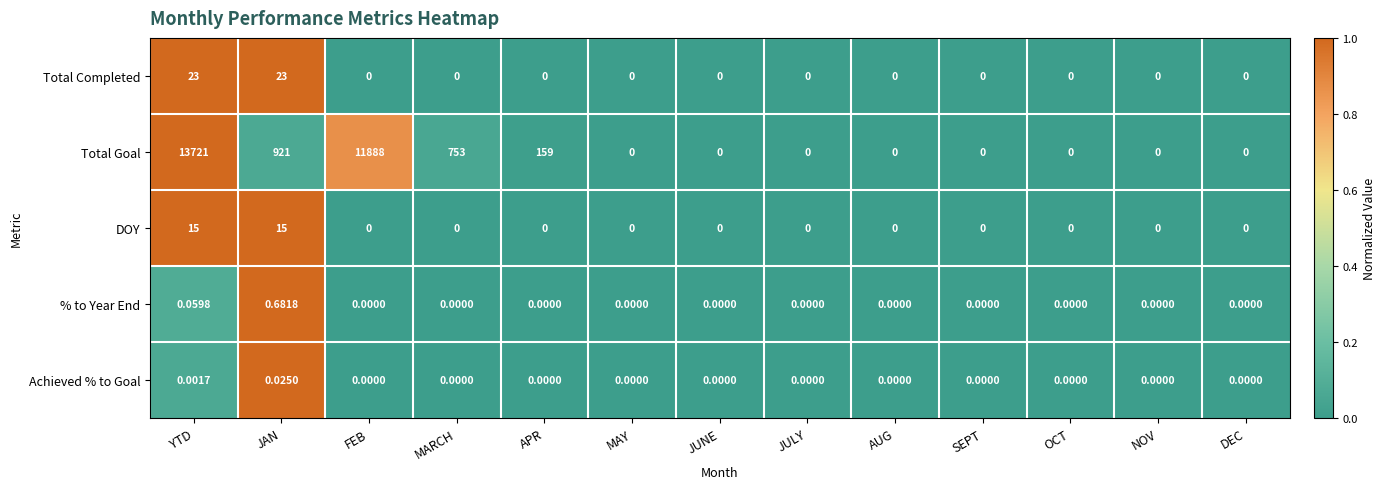

Where is Total Goal nearest to the value 6860?

FEB